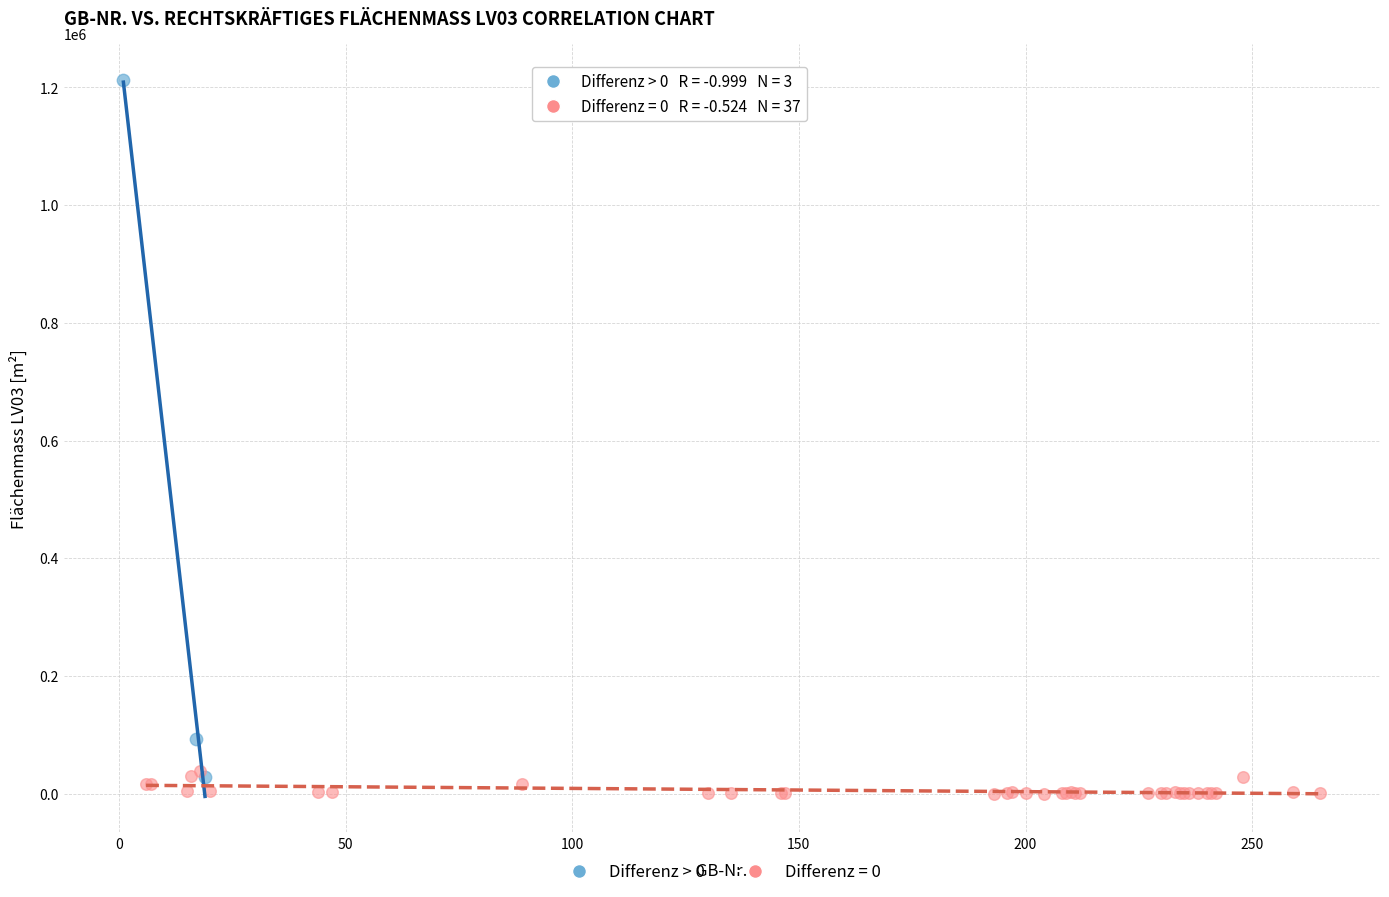

Which series has the widest spread of Y values?

Differenz > 0